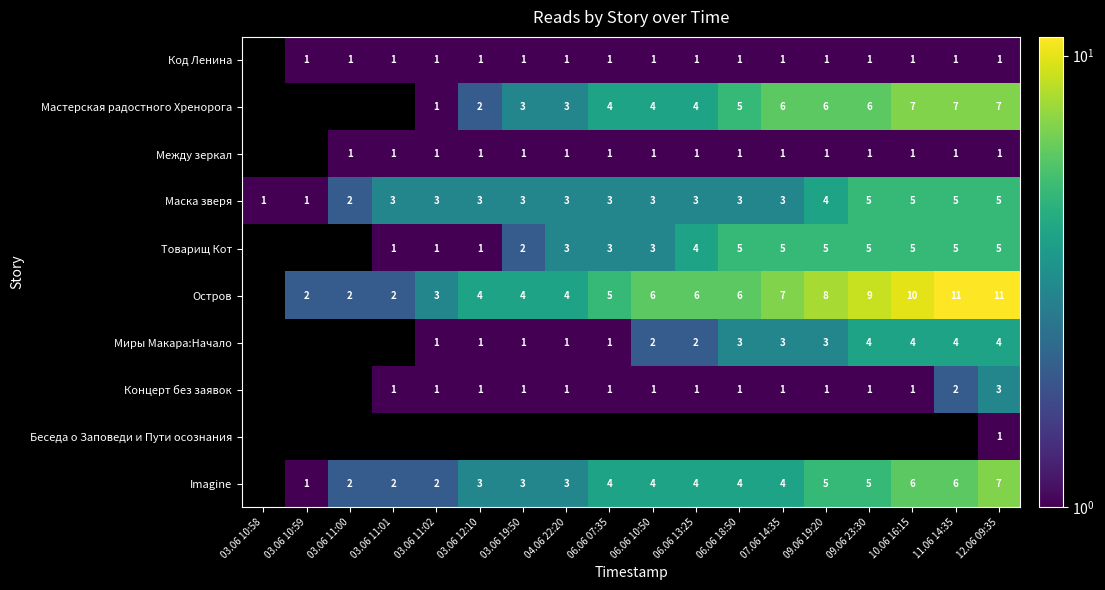

Is it true that Мастерская радостного Хренорога equals 1.4 at 07.06 14:35?

False